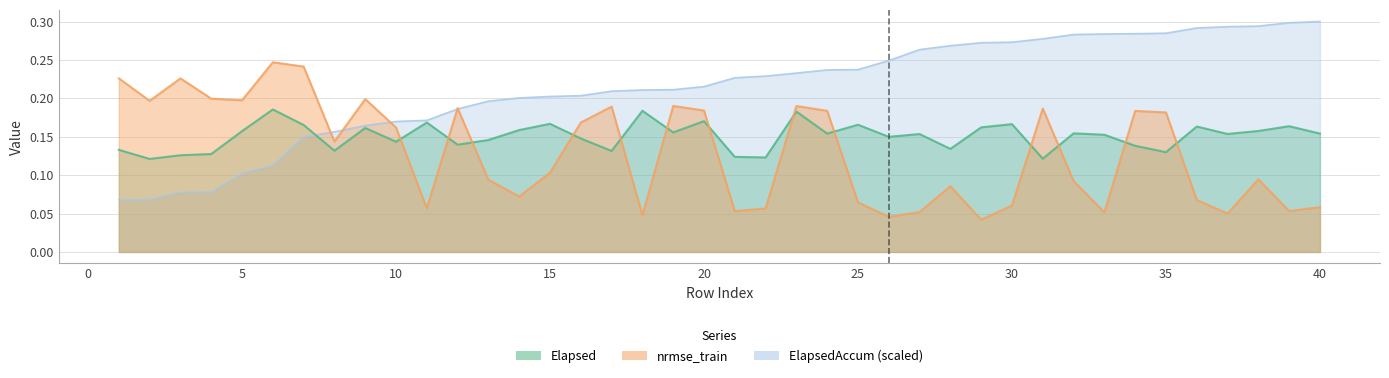

What is the total value across all series at 34?

0.6